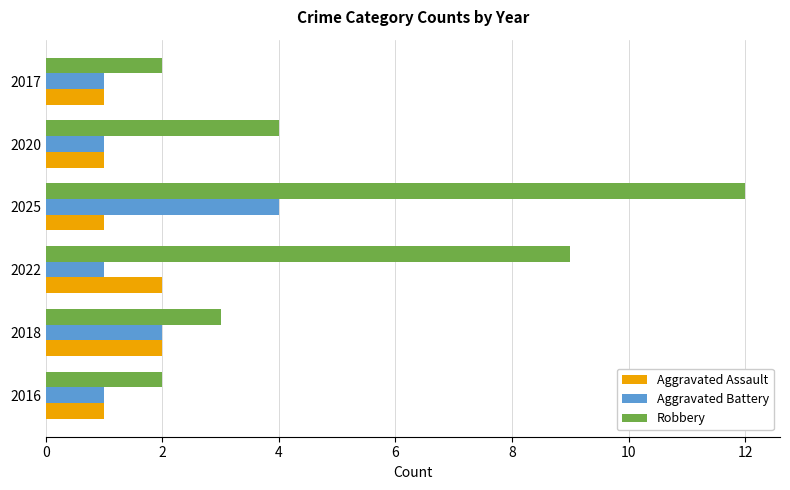

Rank the series by their maximum value, from highest to lowest.

Robbery, Aggravated Battery, Aggravated Assault